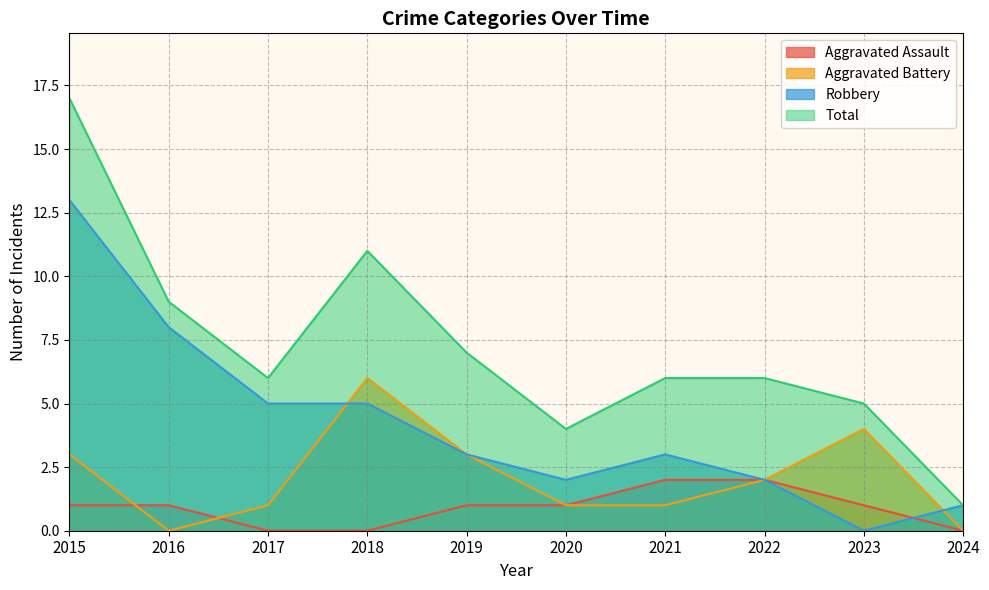

Rank the categories by Total value from lowest to highest.

2024, 2020, 2023, 2017, 2021, 2022, 2019, 2016, 2018, 2015